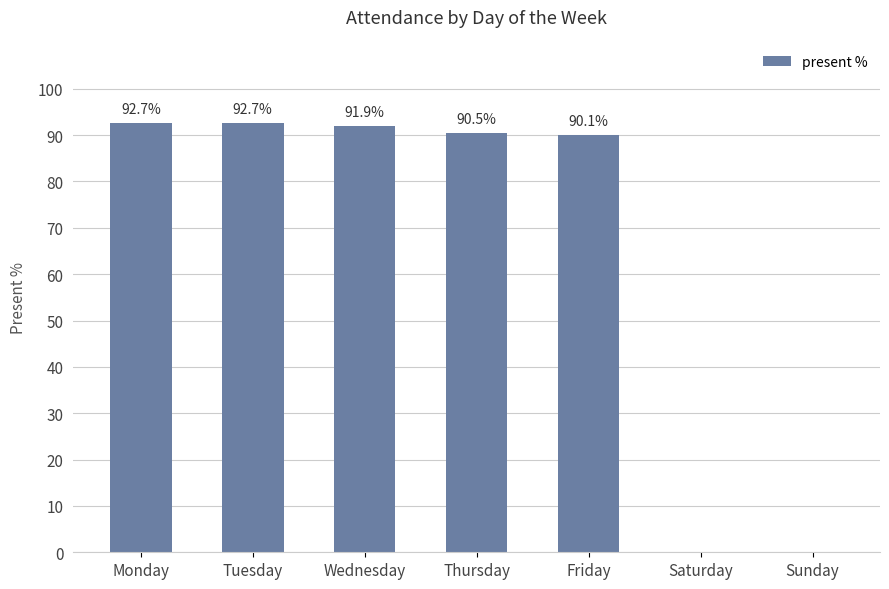

Count the number of values greater than 0.

5